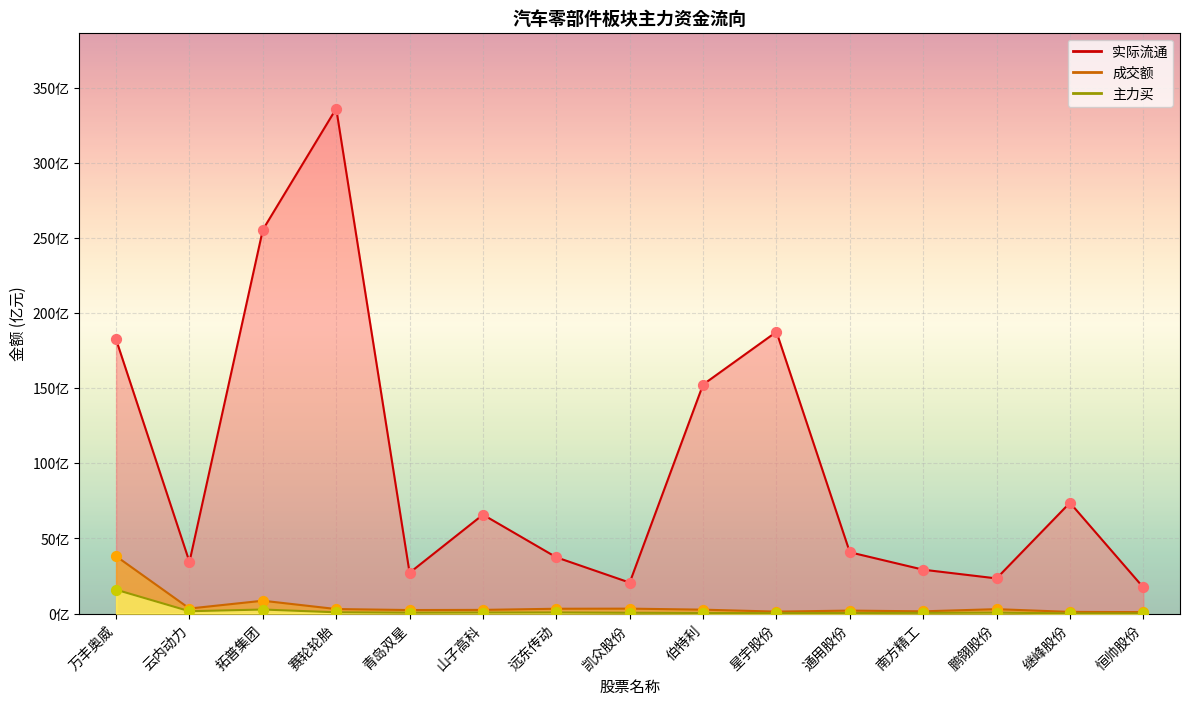

What are all the series names shown in the legend?

主力买, 成交额, 实际流通